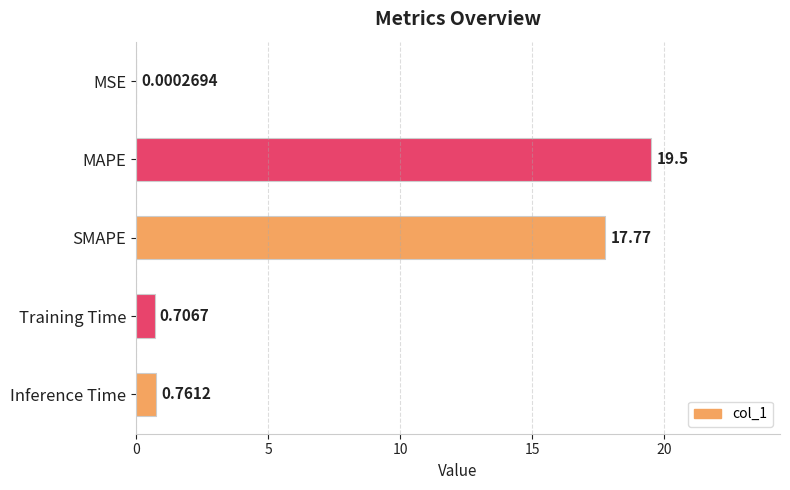

What is the change in value from MSE to MAPE?

+19.5